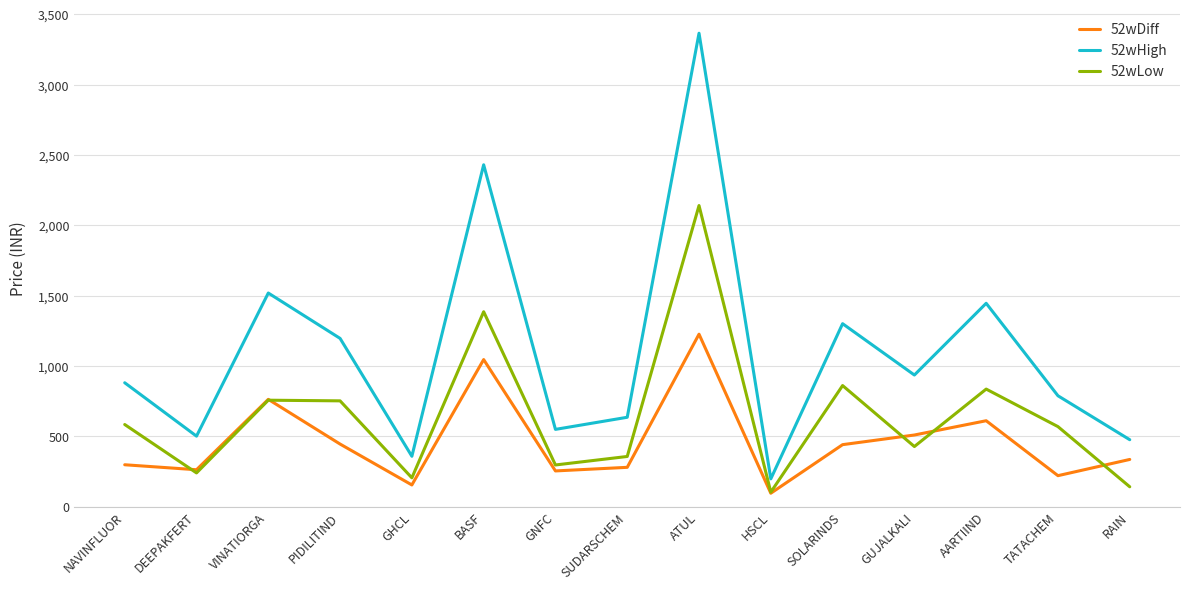

At which category is the sum across all series the highest?

ATUL